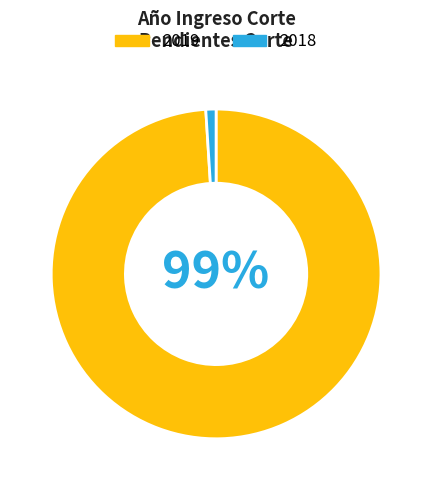

To the nearest percent, what percentage of the pie is 2018?

1%